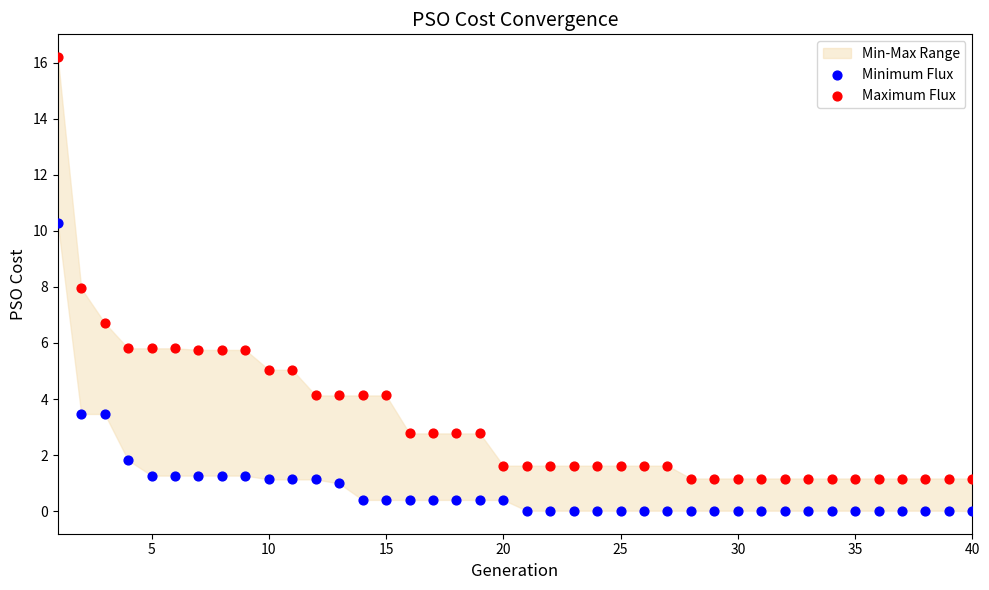

Which series has the widest spread of Y values?

Maximum Flux